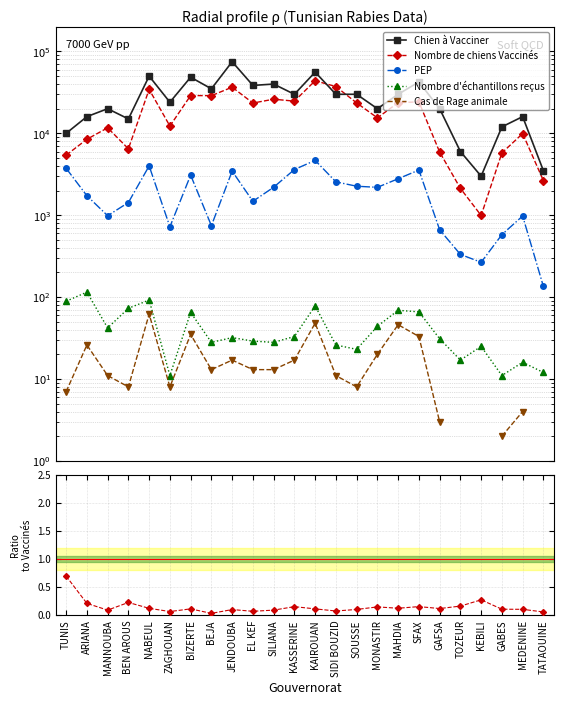

Which series changed the most between GAFSA and KEBILI?

Chien à Vacciner